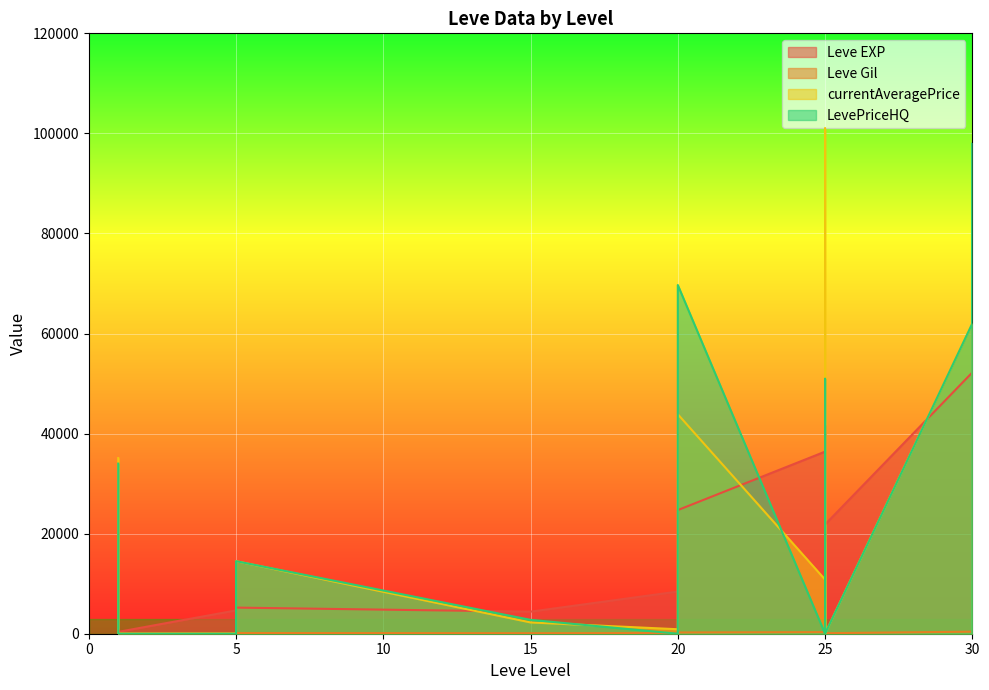

What is the maximum value shown in the chart?

101000.0